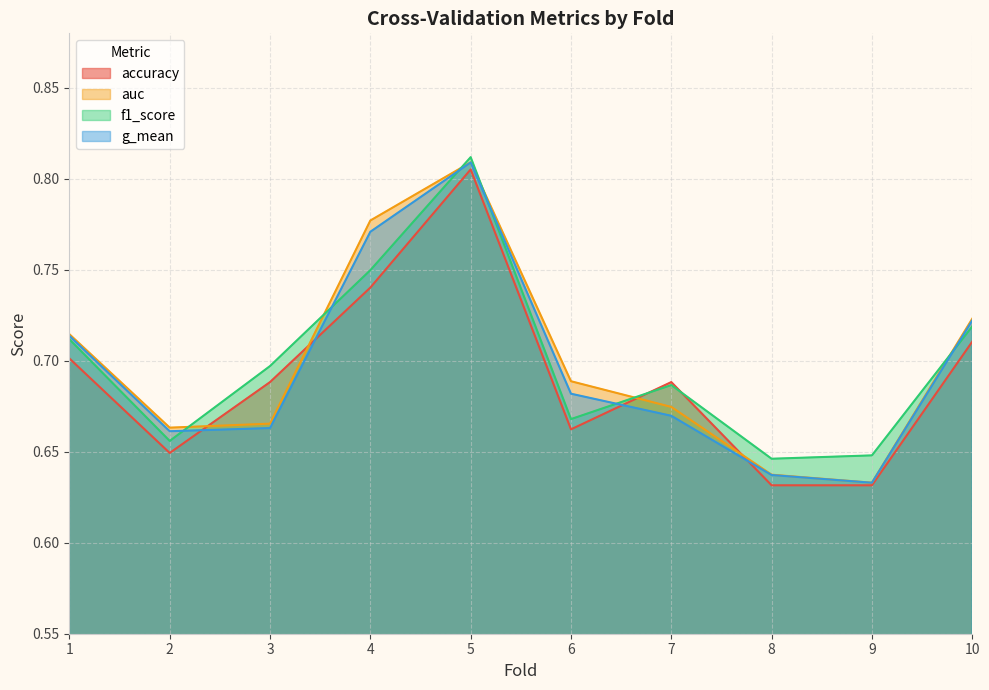

Rank the series by their maximum value, from highest to lowest.

f1_score, auc, g_mean, accuracy